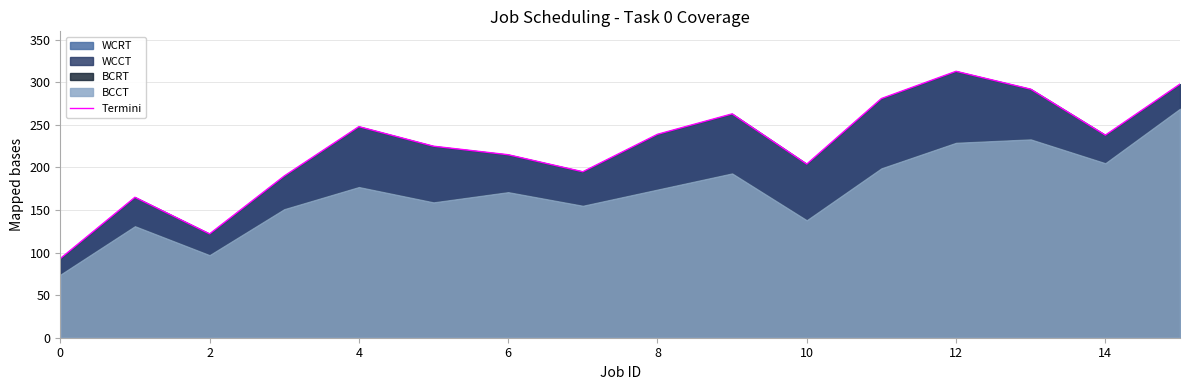

What is the change in value from 10 to 11?

+77